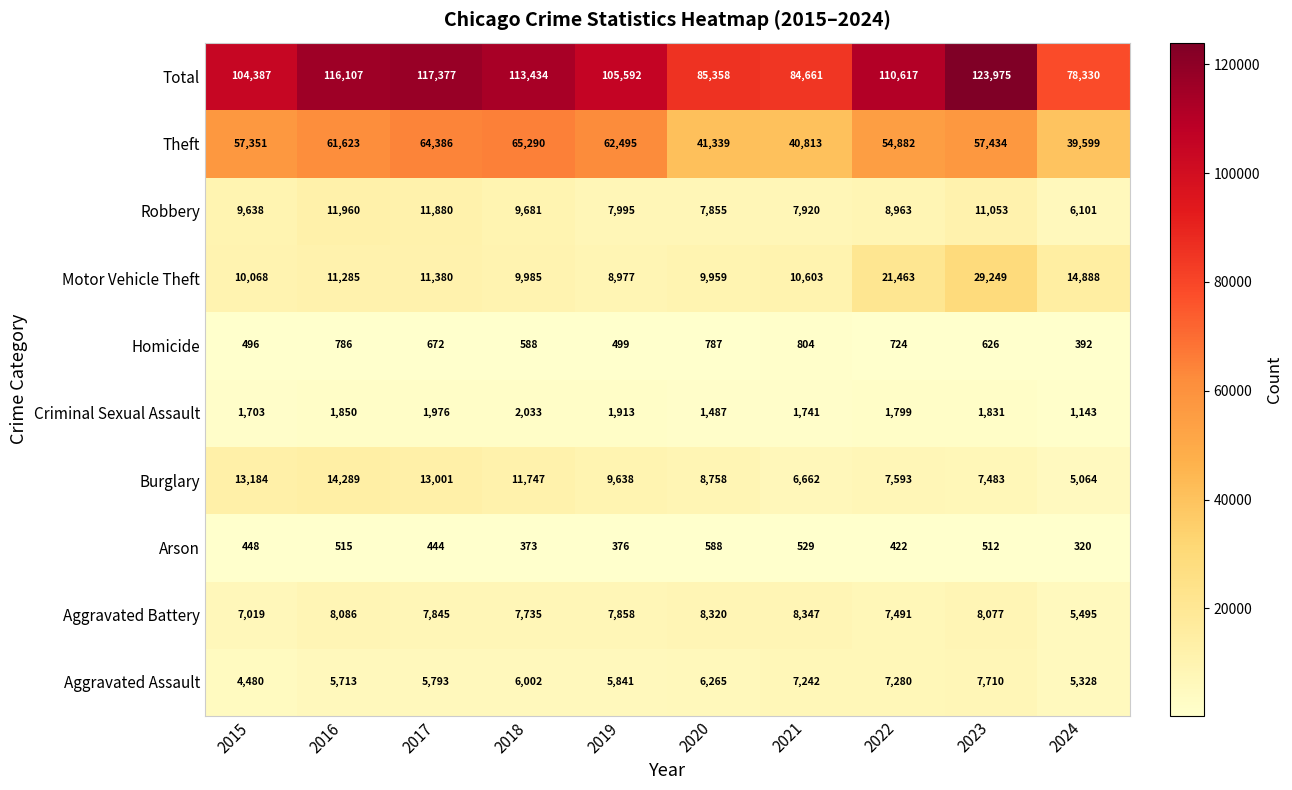

Rank the series at 2016 from highest to lowest value.

Total, Theft, Burglary, Robbery, Motor Vehicle Theft, Aggravated Battery, Aggravated Assault, Criminal Sexual Assault, Homicide, Arson